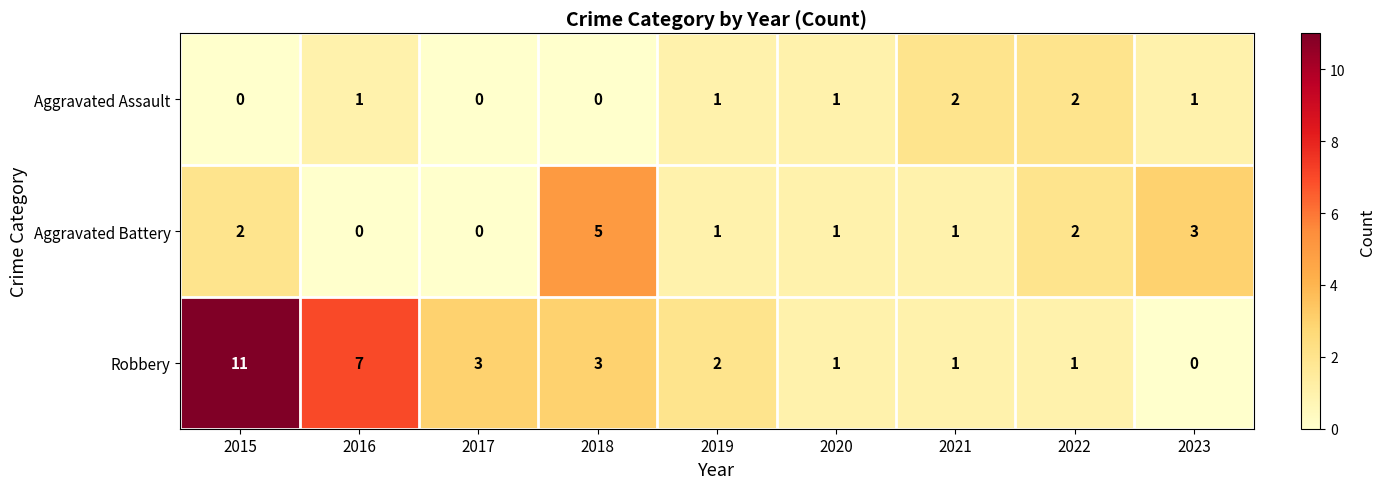

Rank the series by their maximum value, from highest to lowest.

Robbery, Aggravated Battery, Aggravated Assault